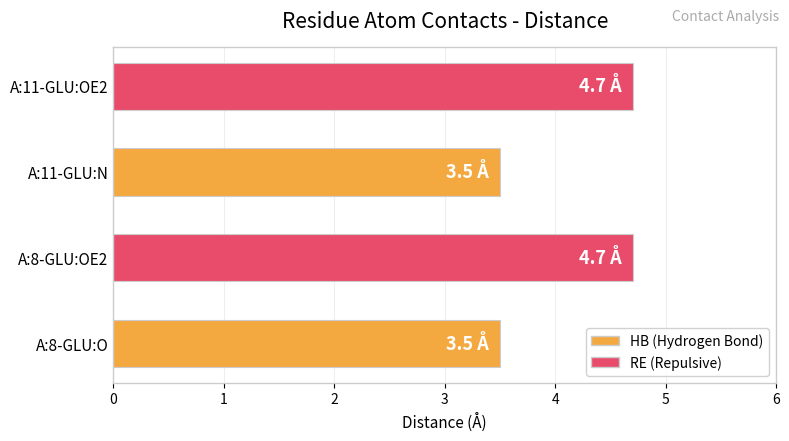

What is the ratio of the value at A:8-GLU:O to the value at A:11-GLU:OE2?

0.7